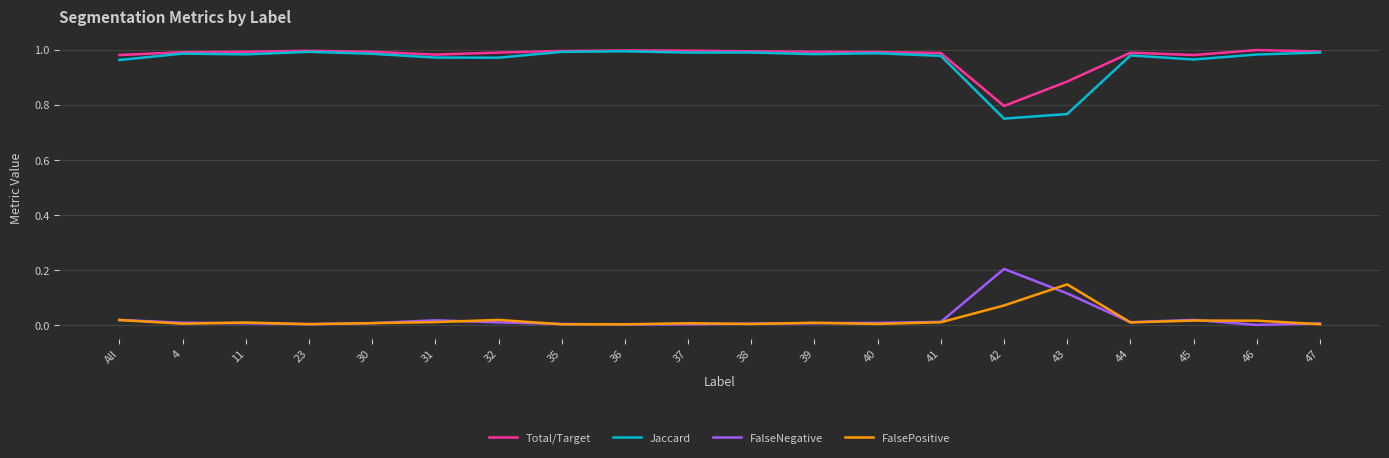

The Total/Target series shows 1.0 at 37. True or false?

True